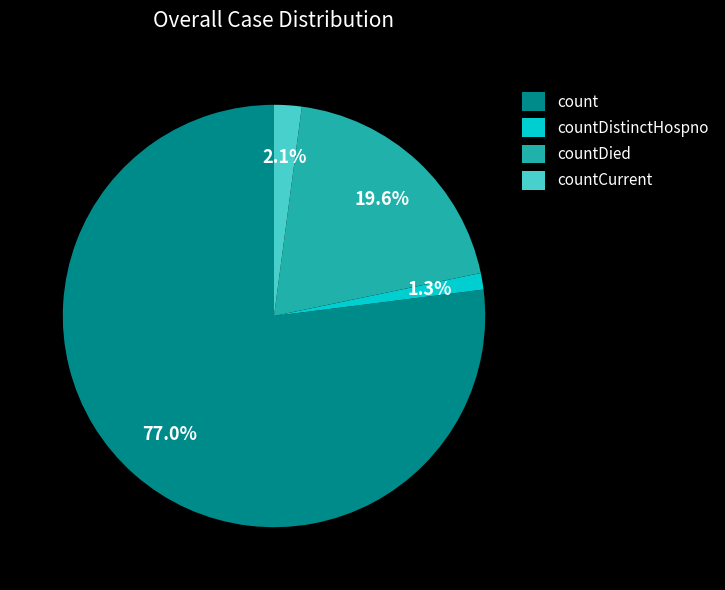

What is the ratio of the value at count to the value at countDied?

3.9